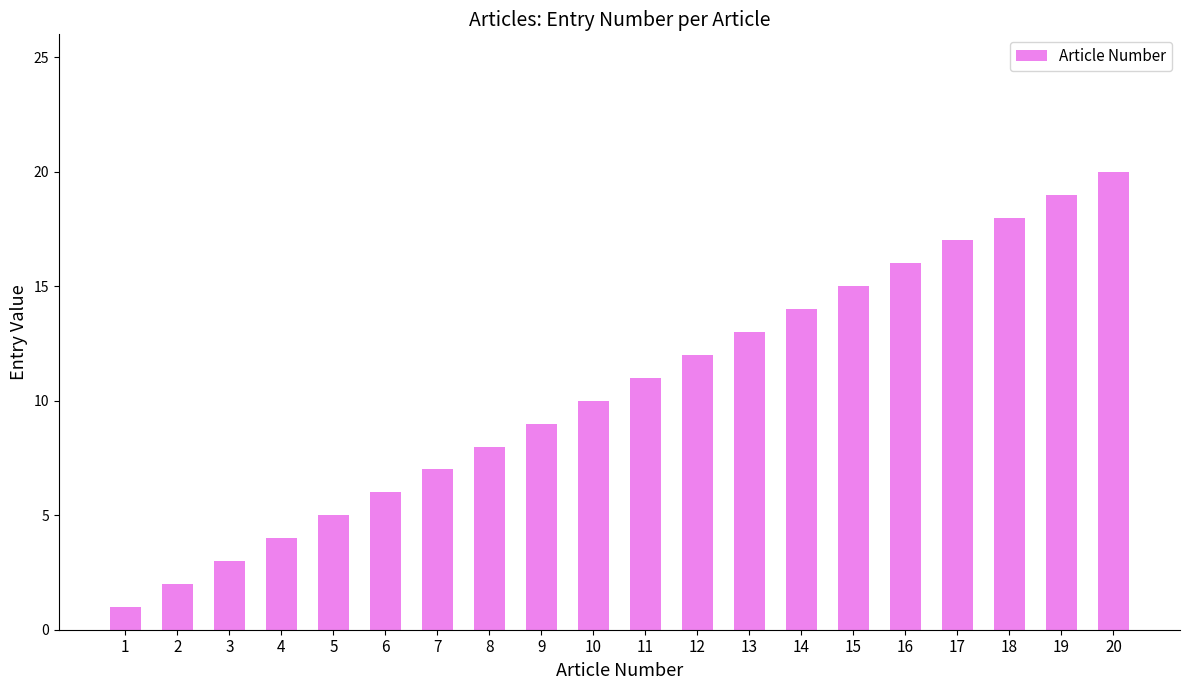

List the labels in order of value, smallest first.

1, 2, 3, 4, 5, 6, 7, 8, 9, 10, 11, 12, 13, 14, 15, 16, 17, 18, 19, 20